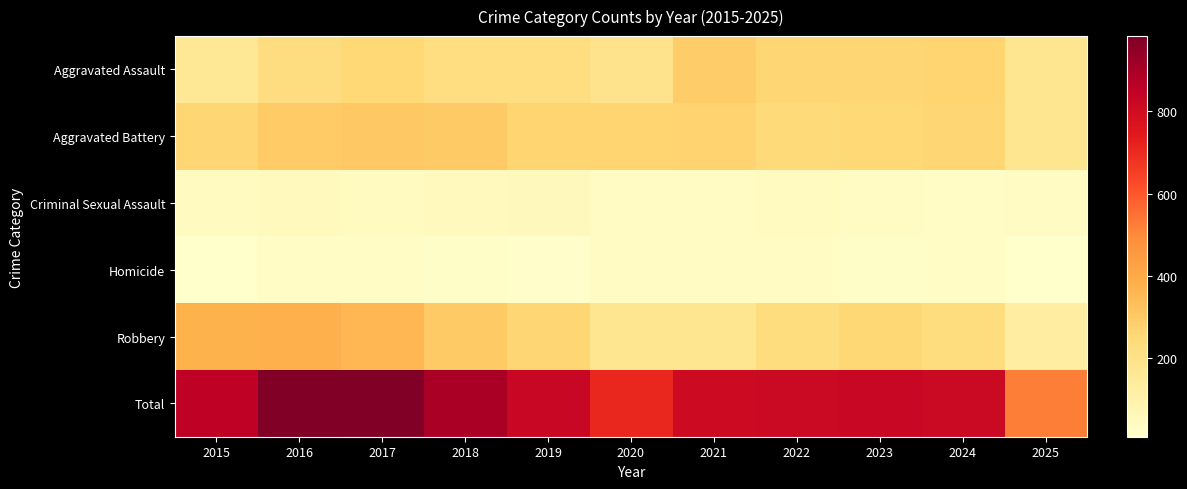

Reading left to right, what are all the values shown in this chart?

Aggravated Assault: 2015=164	2016=225	2017=251	2018=220	2019=220	2020=192	2021=295	2022=264	2023=259	2024=267	2025=178
Aggravated Battery: 2015=259	2016=298	2017=303	2018=302	2019=267	2020=268	2021=270	2022=249	2023=251	2024=259	2025=175
Criminal Sexual Assault: 2015=43	2016=51	2017=41	2018=51	2019=55	2020=40	2021=33	2022=44	2023=35	2024=31	2025=35
Homicide: 2015=13	2016=28	2017=27	2018=23	2019=21	2020=34	2021=38	2022=35	2023=23	2024=30	2025=10
Robbery: 2015=372	2016=381	2017=356	2018=302	2019=263	2020=174	2021=175	2022=227	2023=257	2024=230	2025=126
Total: 2015=851	2016=983	2017=978	2018=898	2019=826	2020=708	2021=811	2022=819	2023=825	2024=817	2025=524